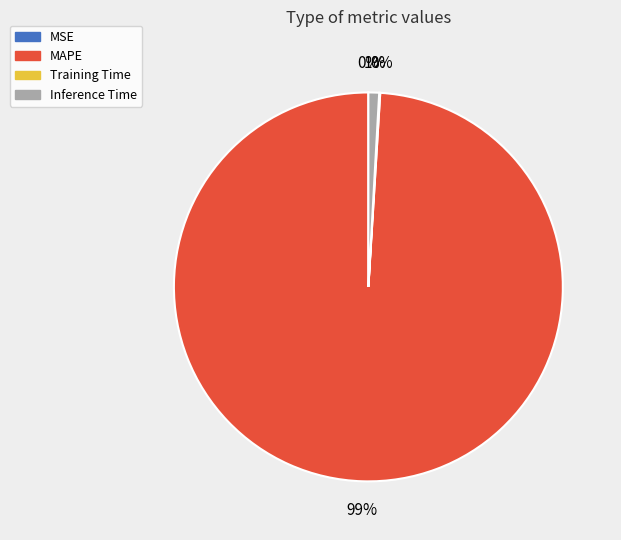

Which slice is the largest?

MAPE